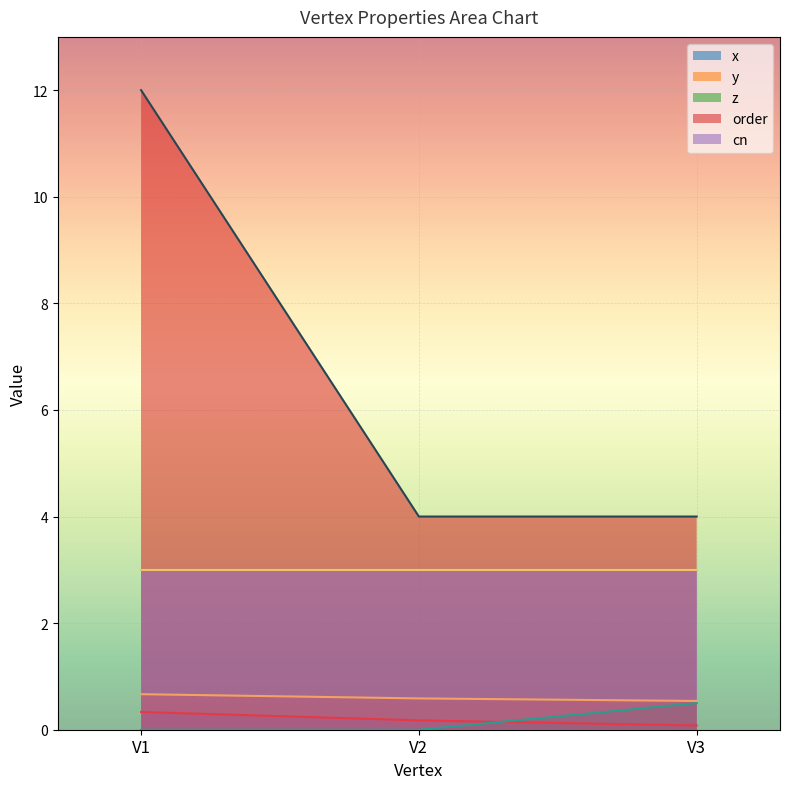

What is the highest value of the z series?

0.5